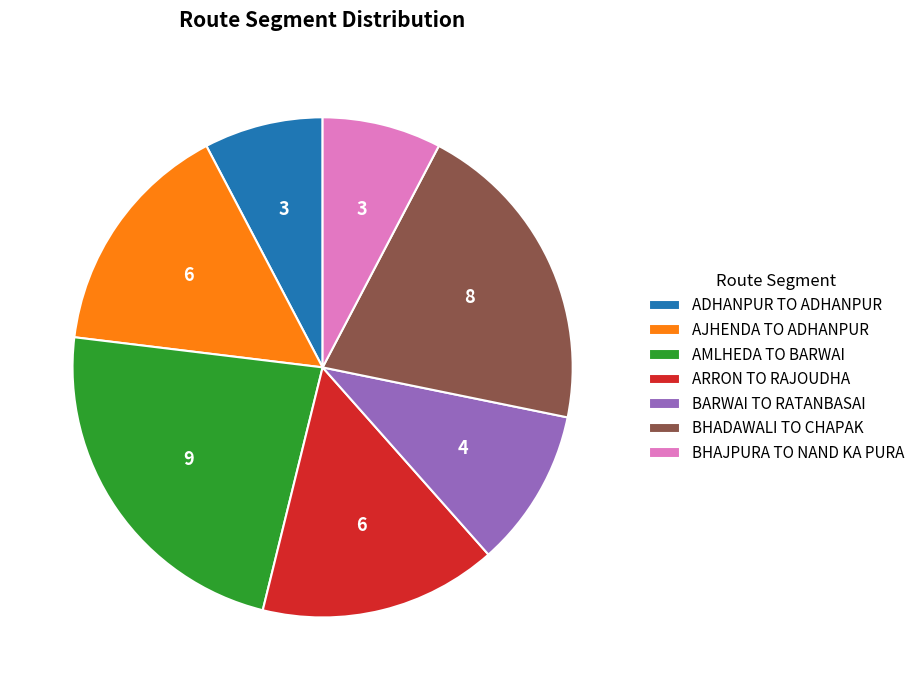

Do BHADAWALI TO CHAPAK and ADHANPUR TO ADHANPUR together represent more than half of the pie?

No